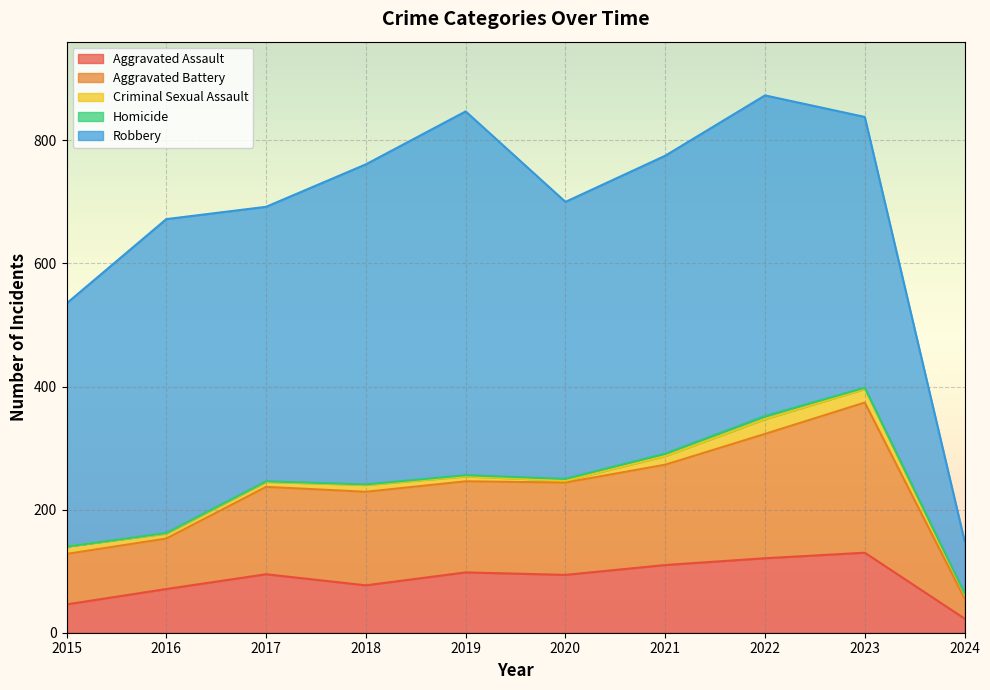

At 2023, list the series in order from largest to smallest.

Robbery, Aggravated Battery, Aggravated Assault, Criminal Sexual Assault, Homicide